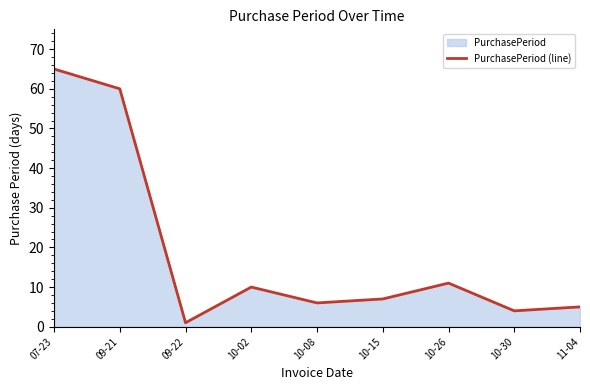

How many lines are shown in the chart?

1